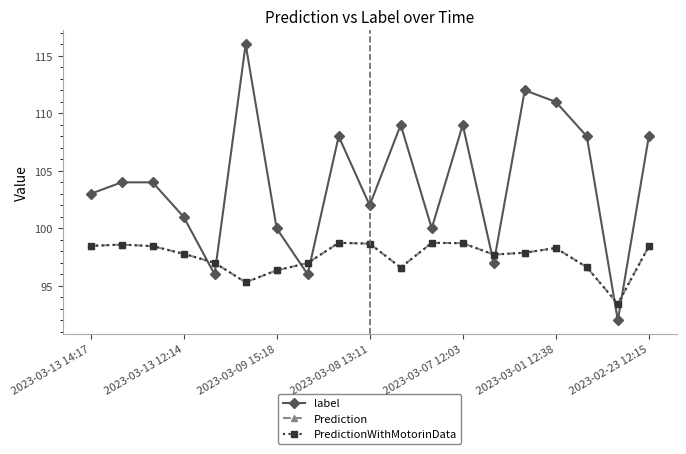

What is the smallest value displayed?

92.0